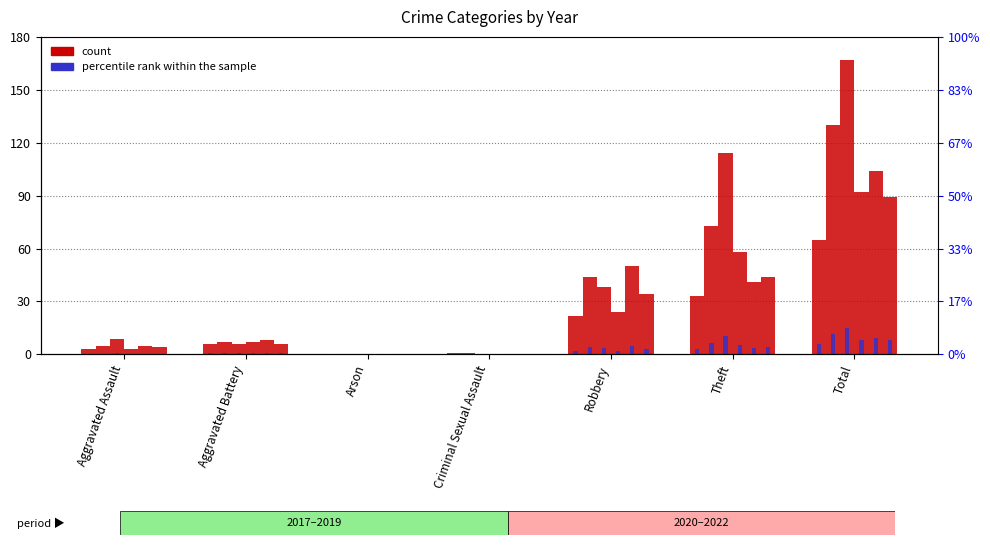

What is the label of the 3rd bar from the left?

Arson